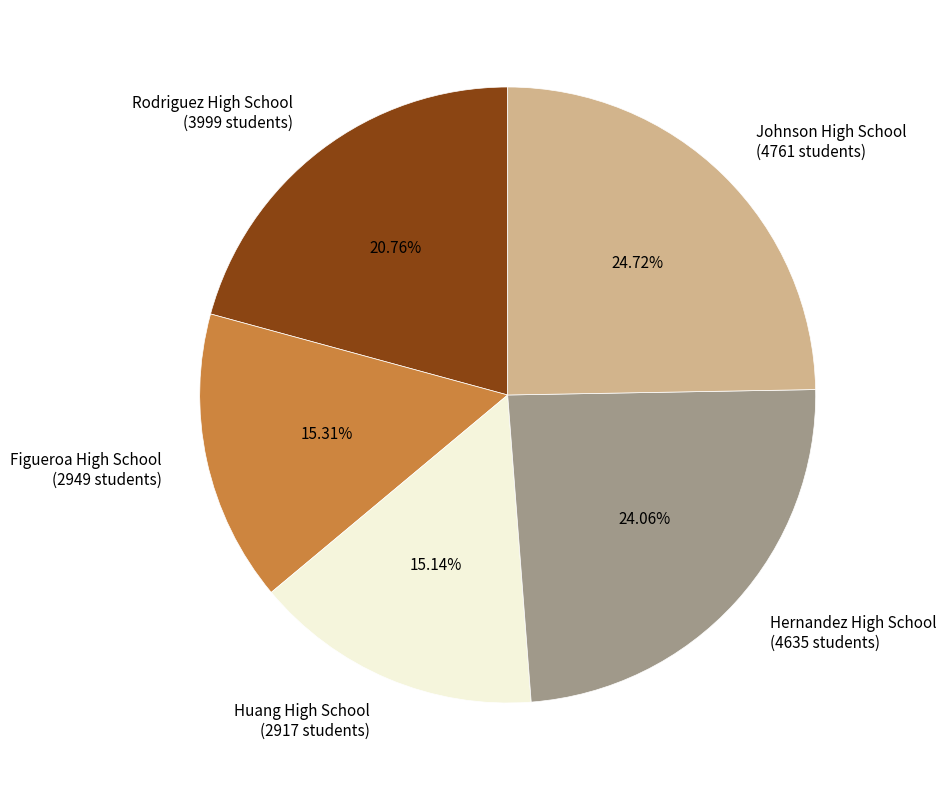

Is there a majority slice in this chart?

No